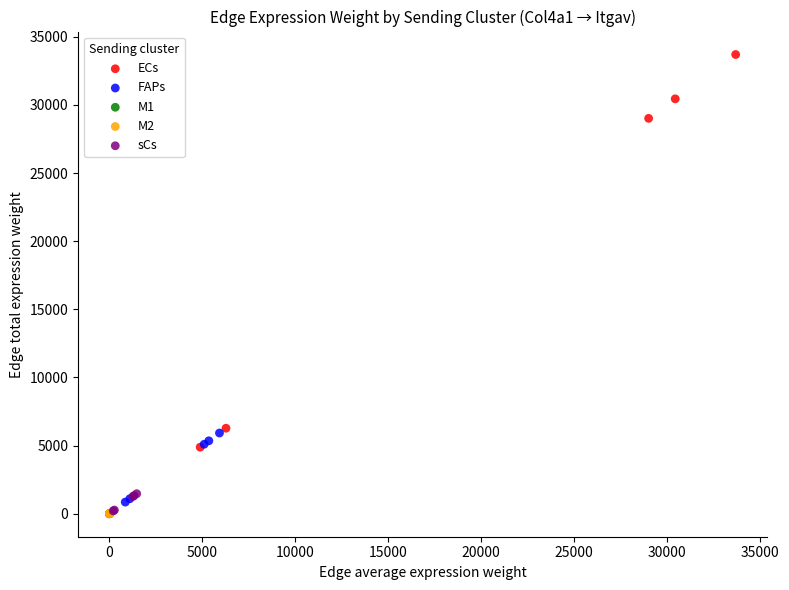

Which series reaches the maximum Y coordinate?

ECs